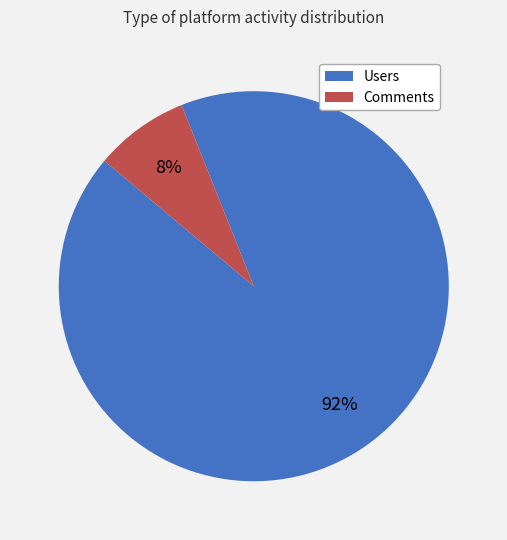

Combined, do Users and Comments account for over 50%?

Yes